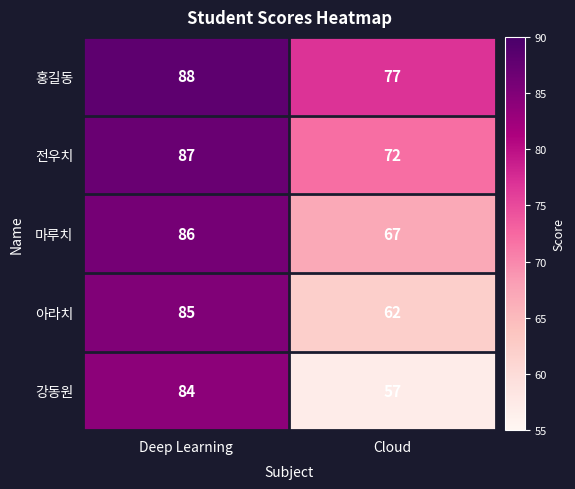

True or false: 홍길동 has a value of 88 at Deep Learning.

True